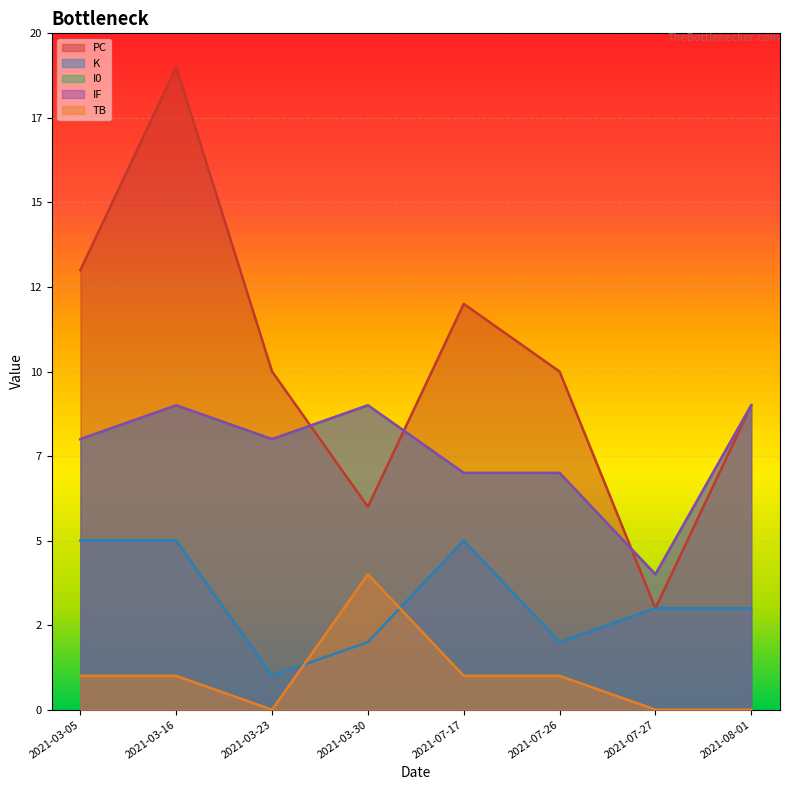

True or false: PC has a value of 3 at 2021-07-26.

False